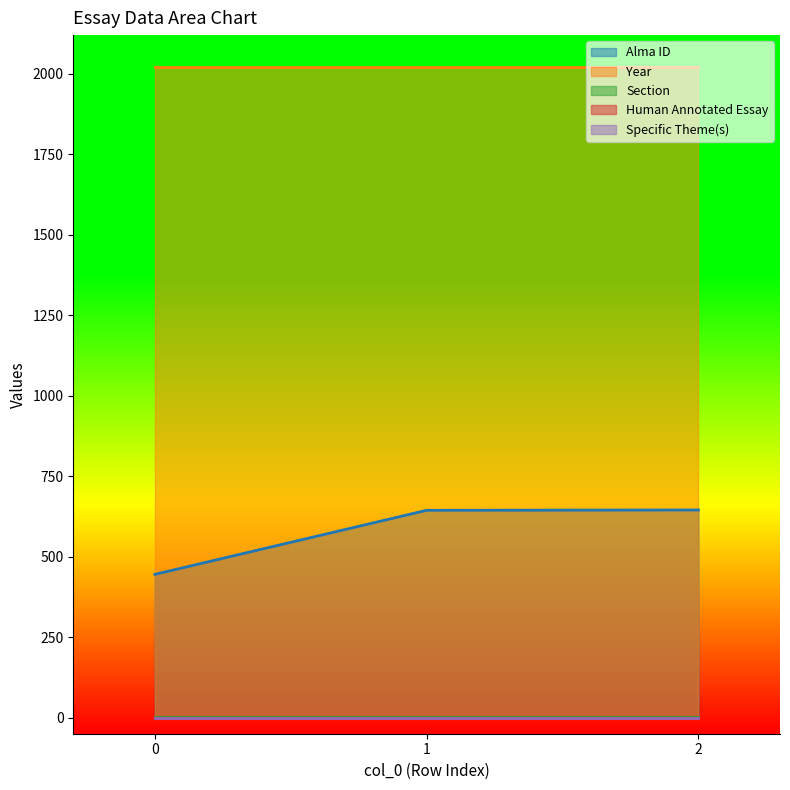

What are all the series names shown in the legend?

Alma ID, Year, Section, Human Annotated Essay, Specific Theme(s)